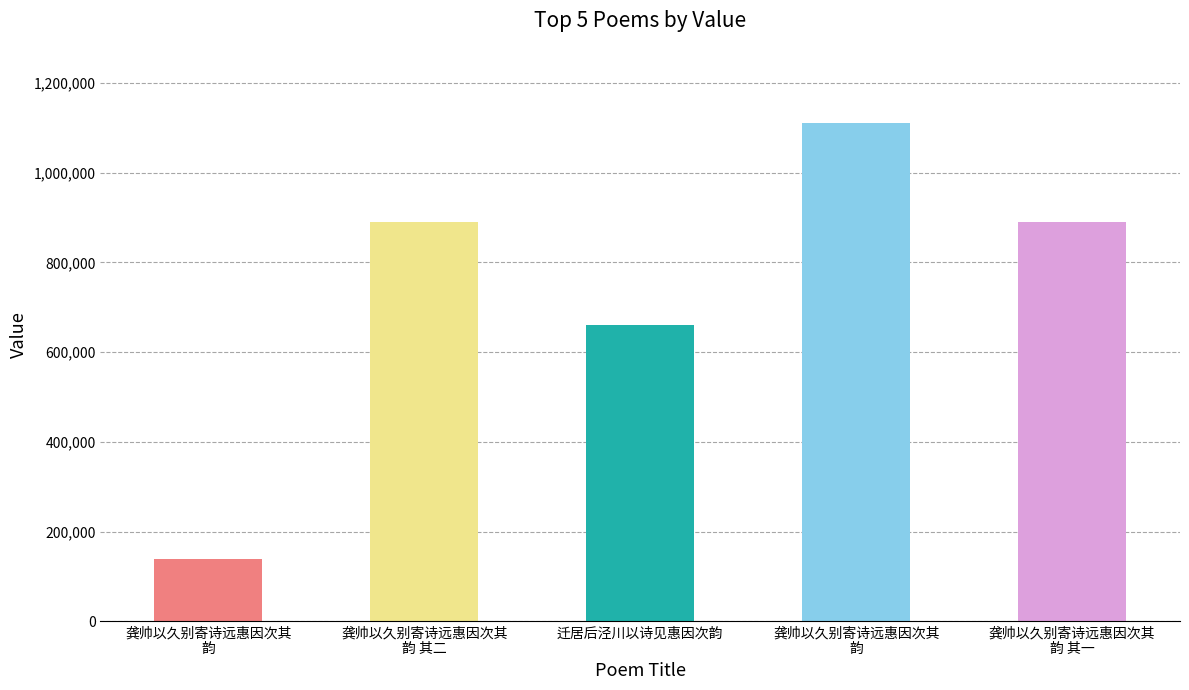

Does the chart contain any negative values?

No